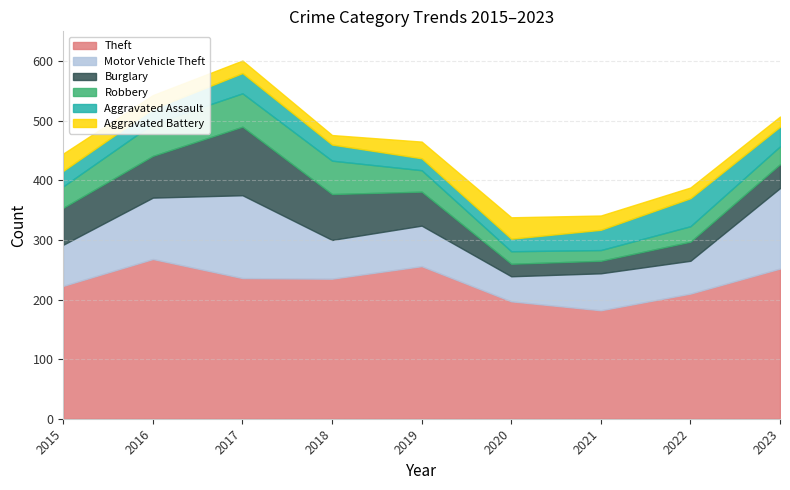

What is the maximum value for Robbery?

56